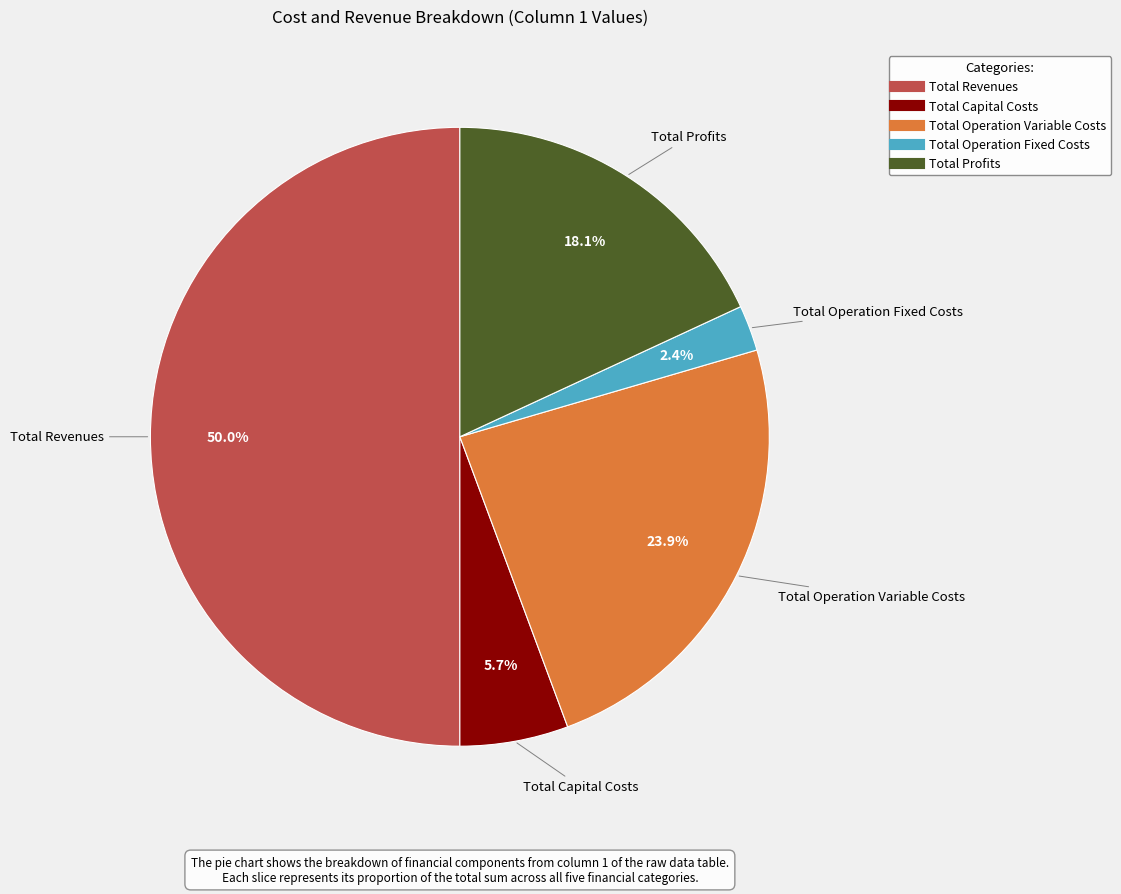

To the nearest percent, what is the average slice percentage?

20%